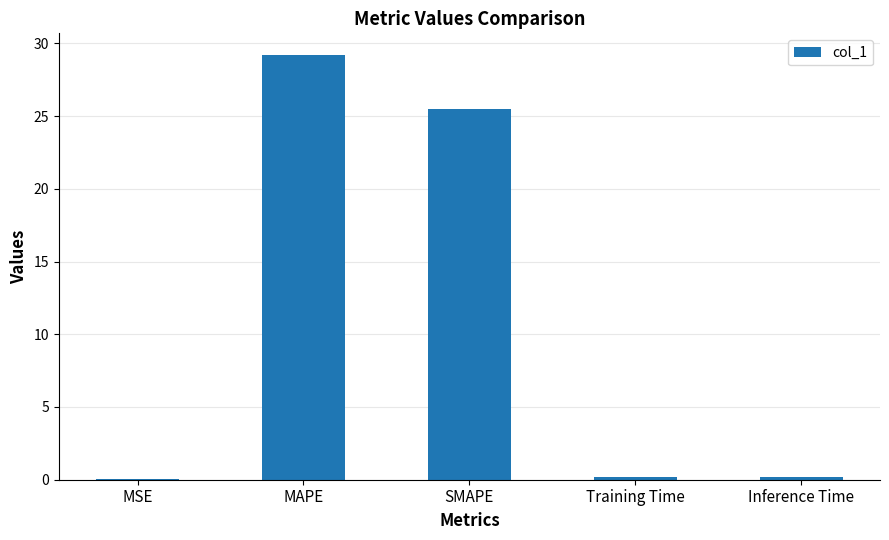

Are the bars grouped side by side (vs. stacked)?

No